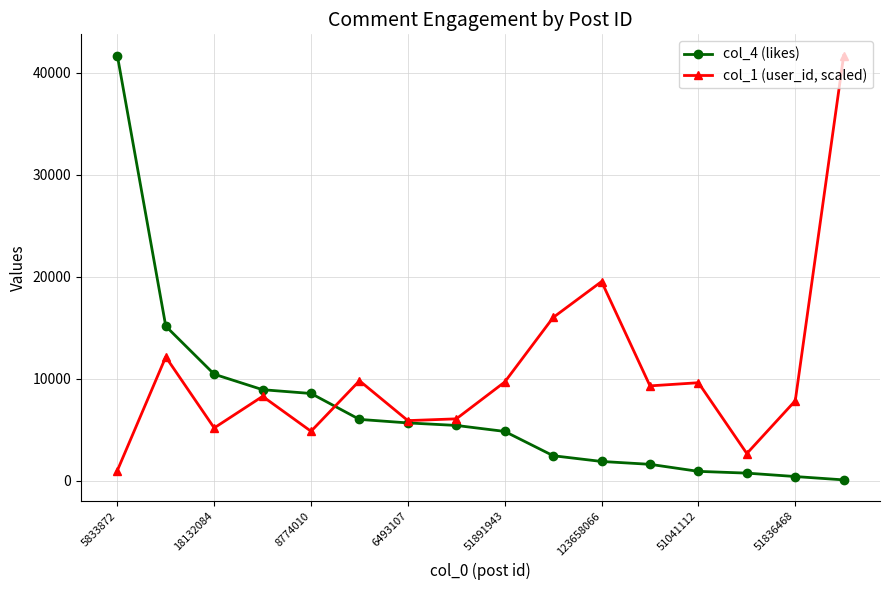

List the series in order of their overall mean, lowest first.

col_4 (likes), col_1 (user_id, scaled)